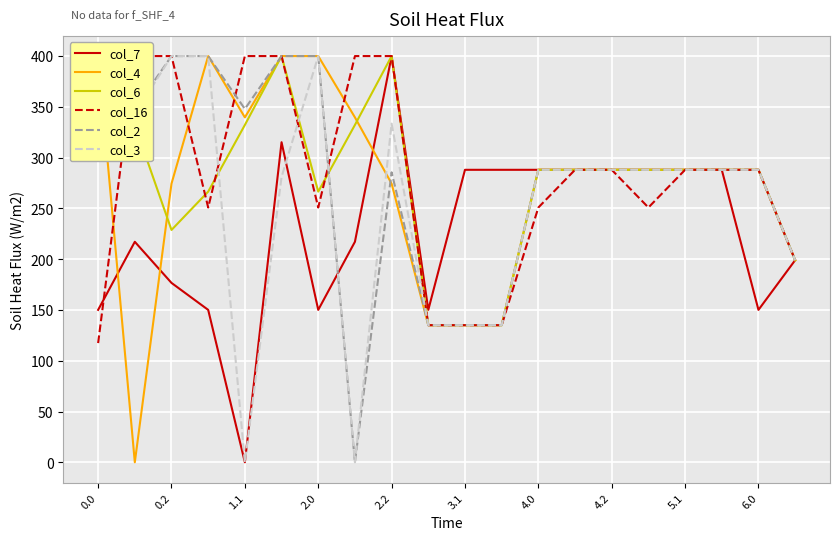

Which series has the largest range (max minus min)?

col_4